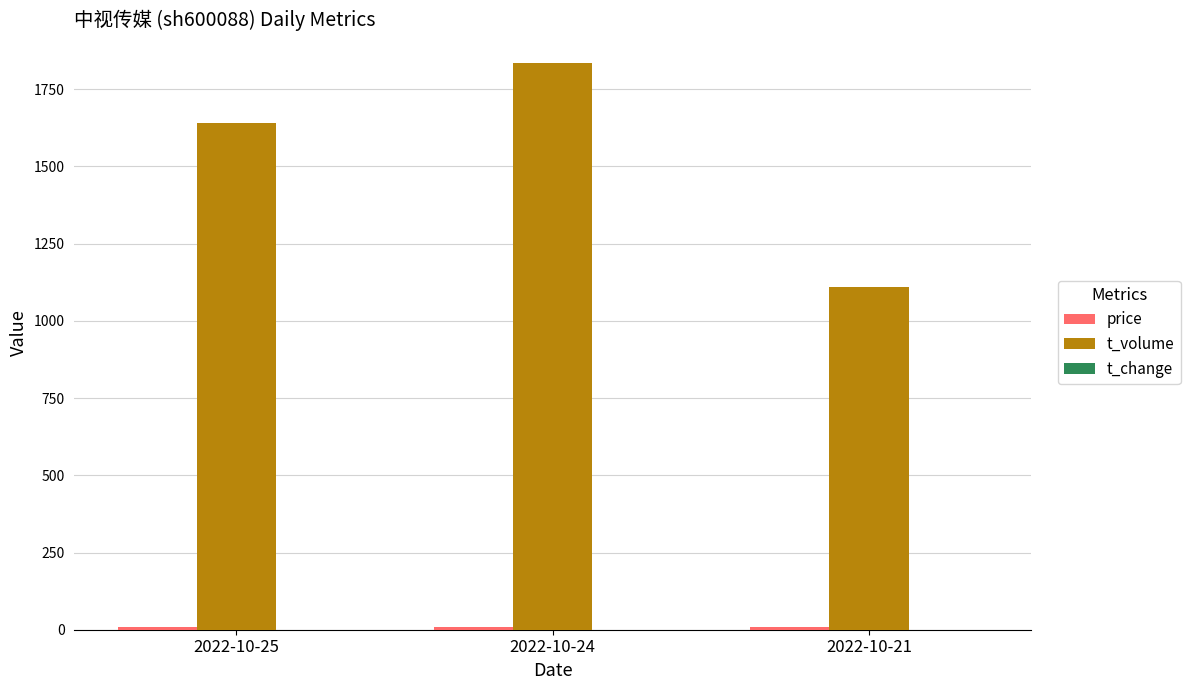

Which label corresponds to the largest value in the chart?

2022-10-24